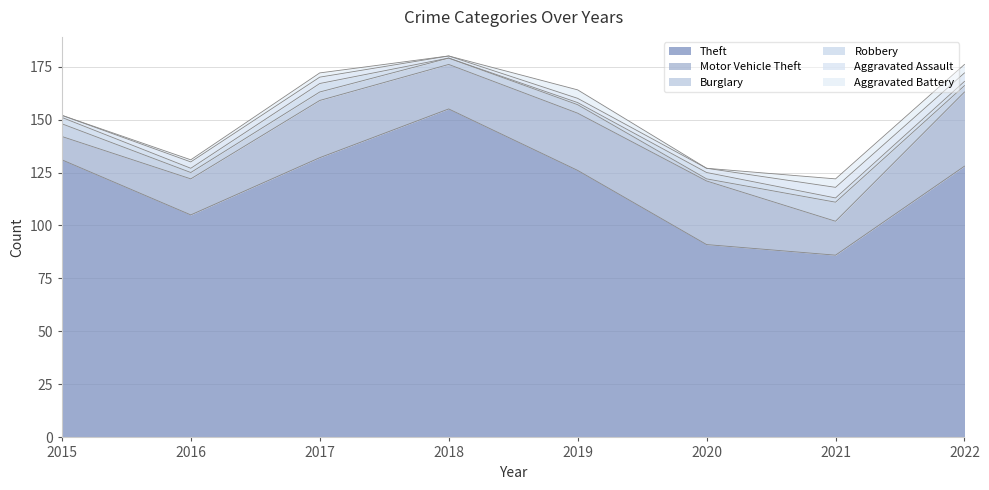

What is the difference between the Robbery values at 2015 and 2021?

1